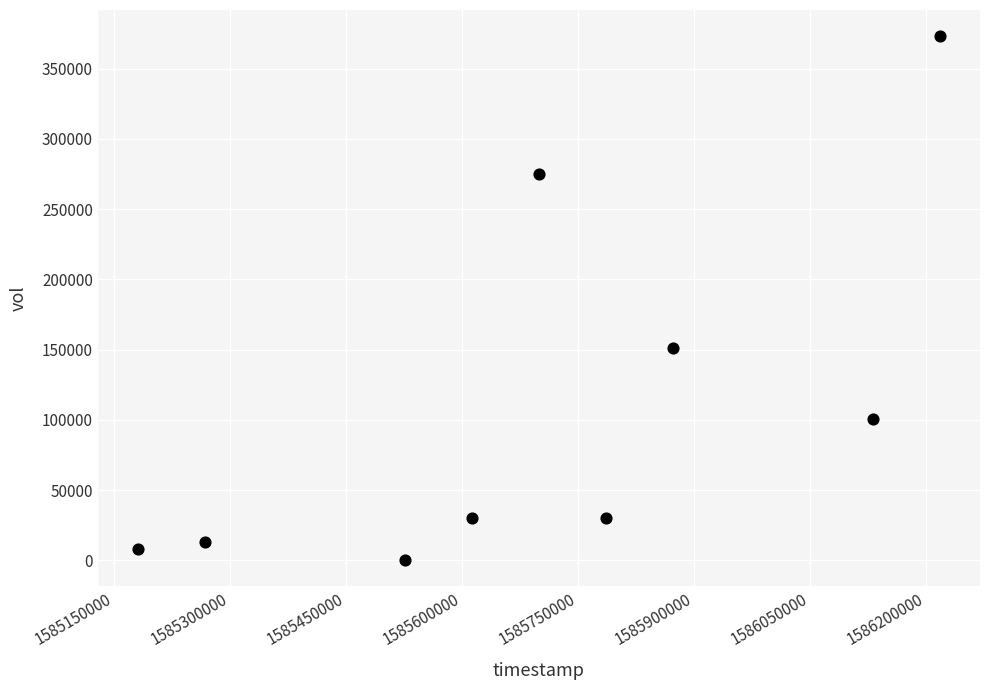

What is the range of X values (max minus min)?

1036800